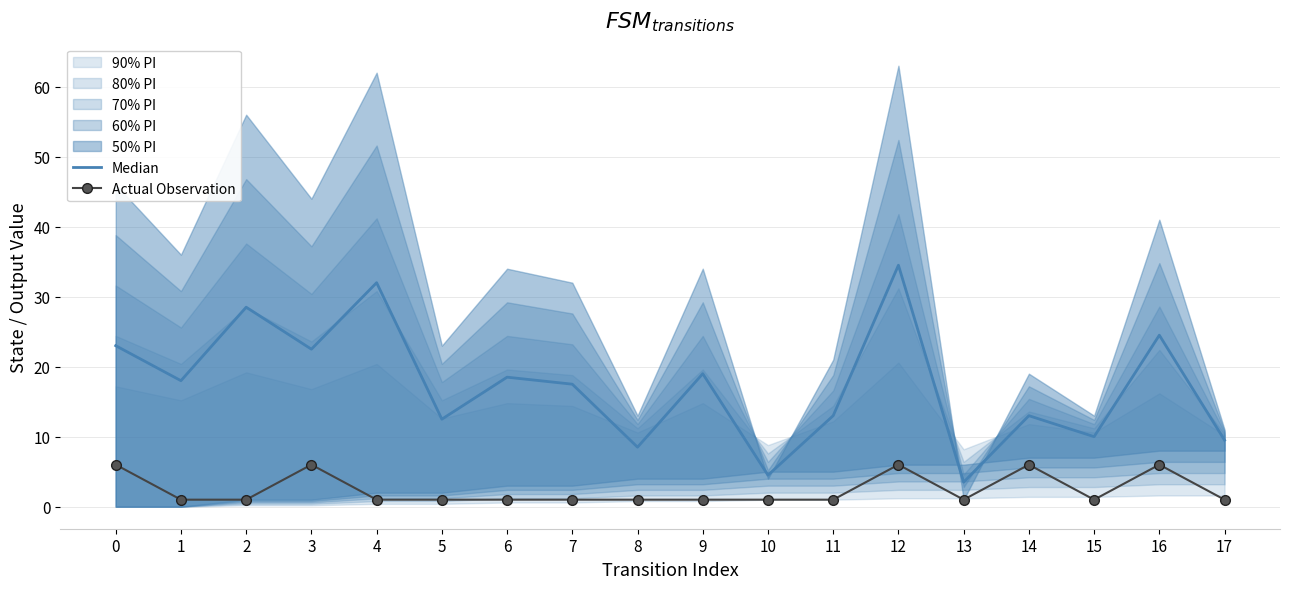

Which category has the lowest value across all series?

1